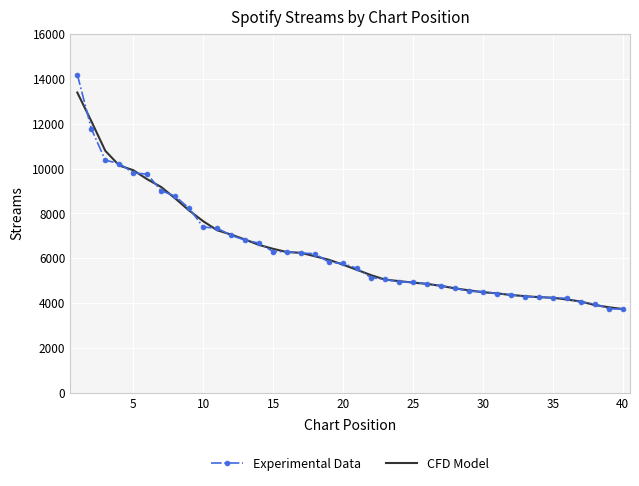

Which series has the widest spread of values?

Experimental Data